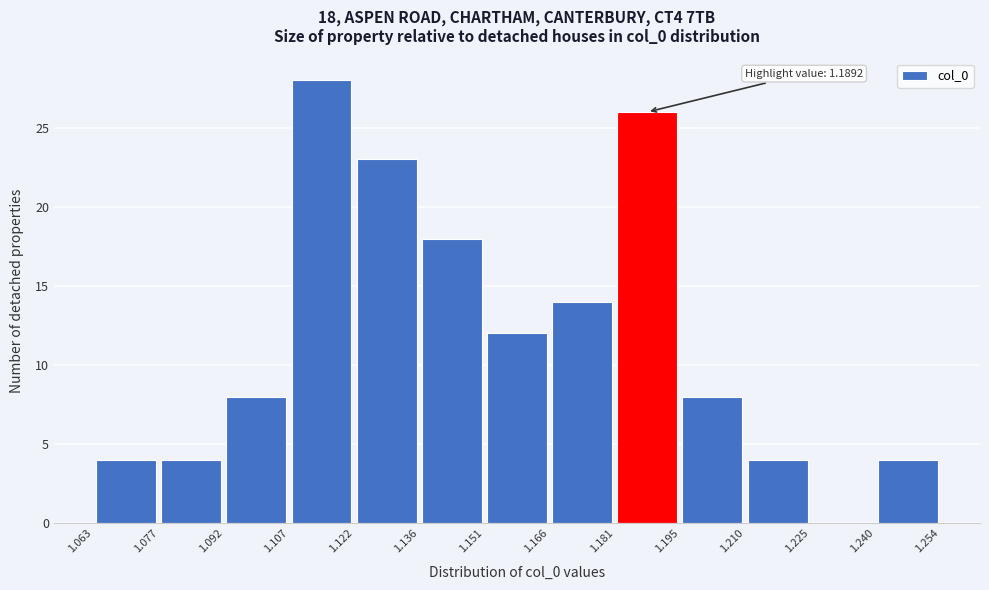

Over which range of the x-axis is the bar tallest?

1.107 to 1.122